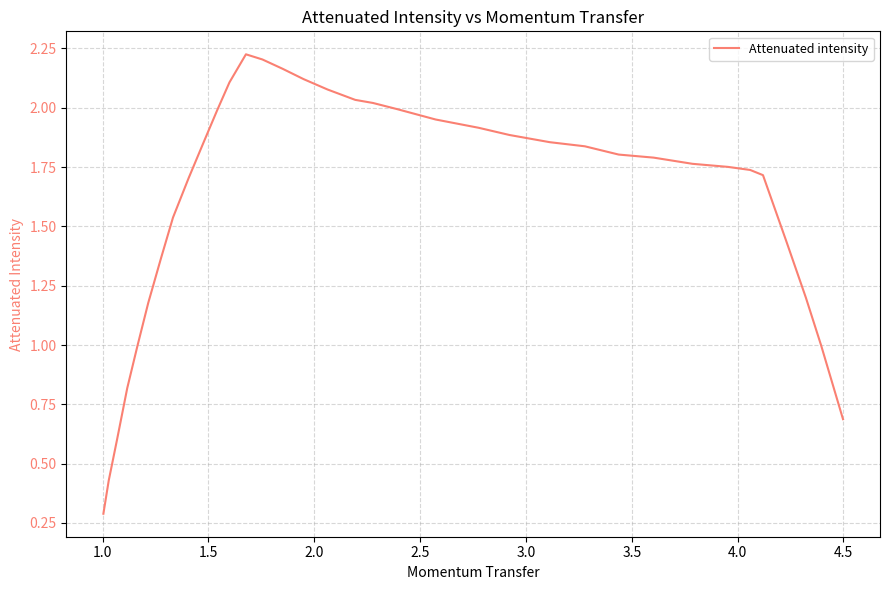

What is the minimum value shown in the chart?

0.3